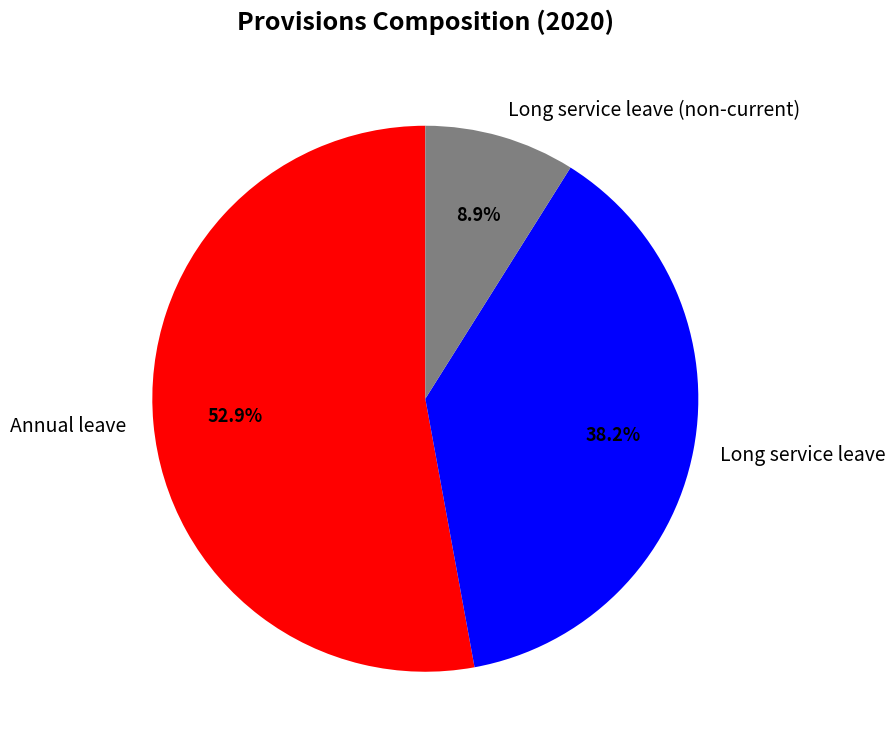

What is the largest slice in the pie chart?

Annual leave